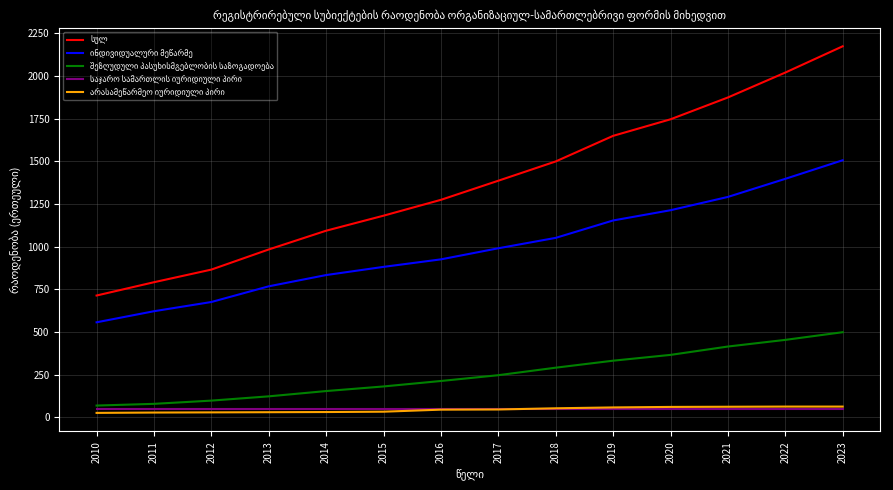

How many categories are shown in the chart?

14